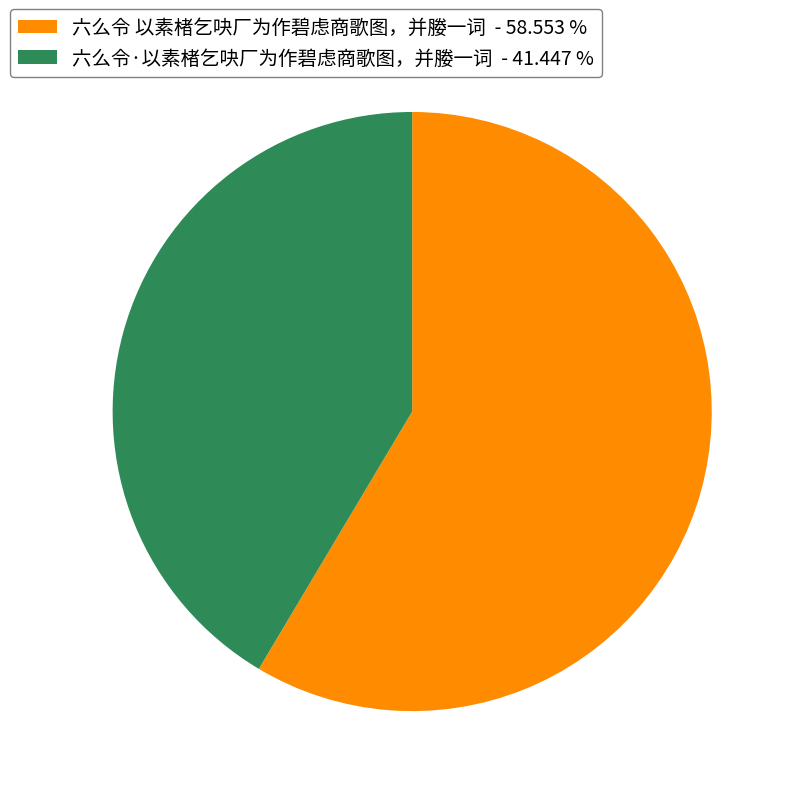

Is 六么令·以素楮乞吷厂为作碧虑商歌图，并媵一词 the majority of the pie?

No